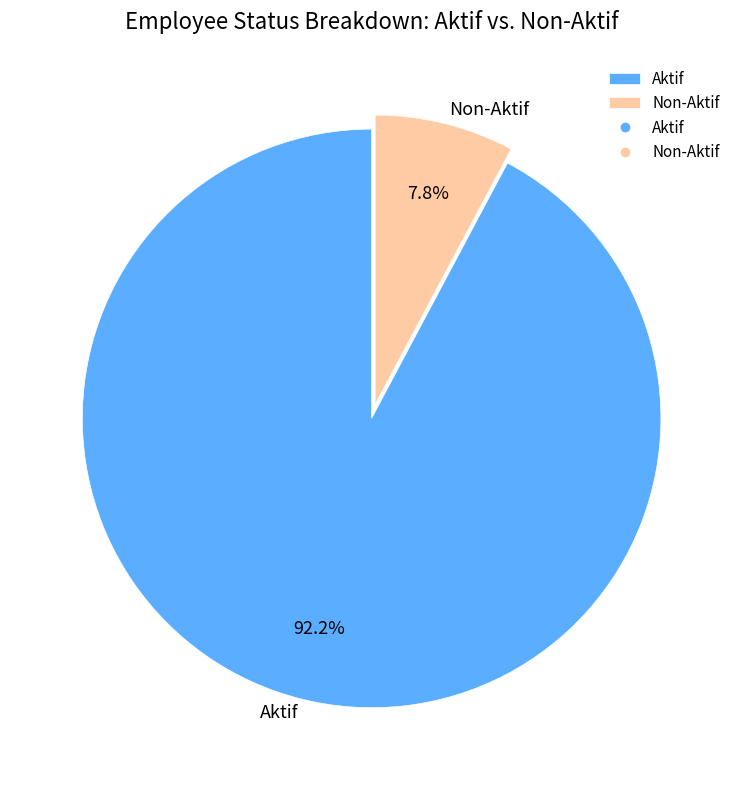

Is Aktif the majority of the pie?

Yes